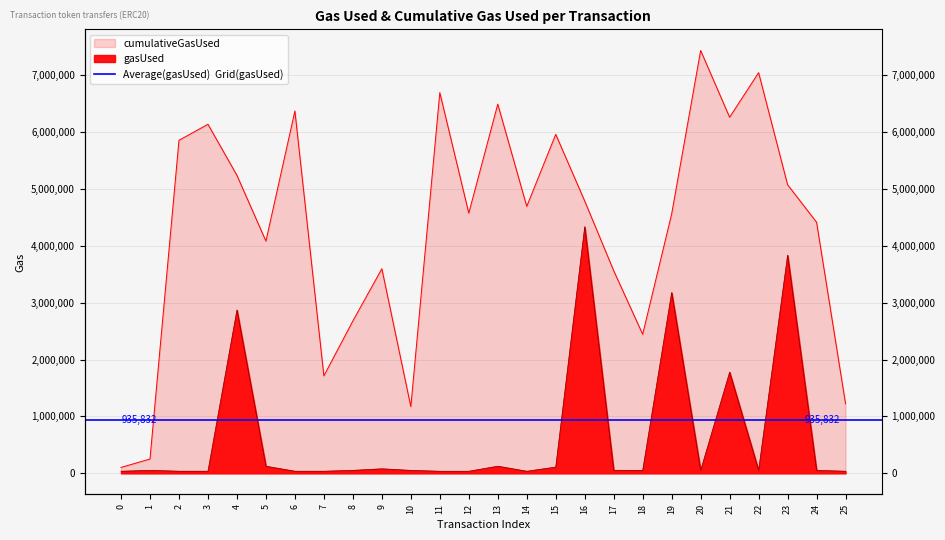

How many categories are shown in the chart?

26